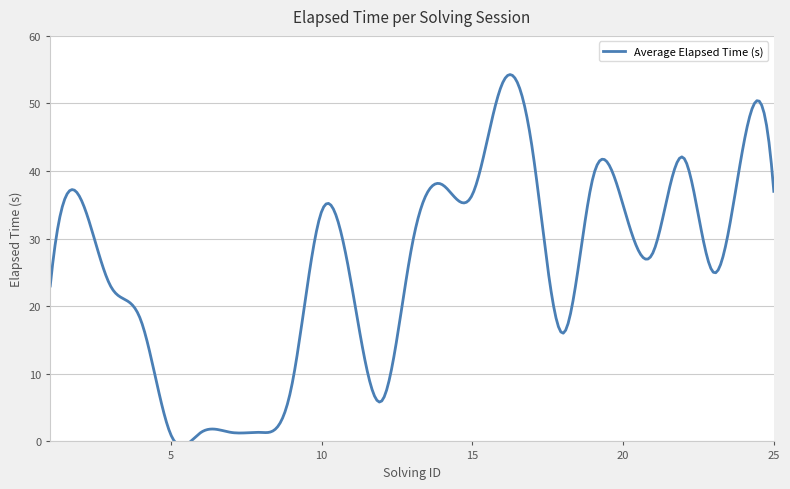

Where is the data nearest to the value 27?

21